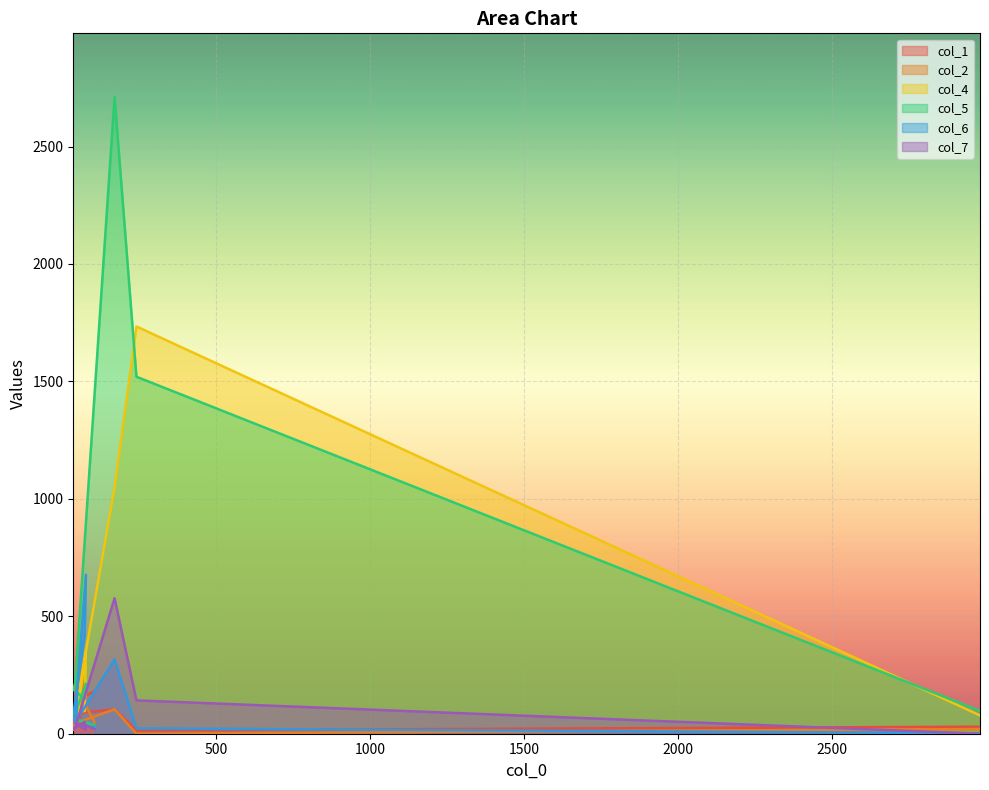

Reading right to left, list all the values displayed in this chart.

col_1: 2980=30	242=14	171=104	43=86	37=16	74=110	78=107	50=334	46=138	106=182
col_2: 2980=20	242=0	171=104	43=44	37=16	74=192	78=157	50=341	46=196	106=49
col_4: 2980=78	242=1734	171=1049	43=88	37=104	74=96	78=352	50=68	46=39	106=27
col_5: 2980=97	242=1520	171=2711	43=215	37=188	74=148	78=214	50=111	46=61	106=36
col_6: 2980=2	242=23	171=317	43=47	37=78	74=421	78=677	50=195	46=38	106=29
col_7: 2980=0	242=142	171=577	43=26	37=20	74=51	78=18	50=36	46=46	106=21